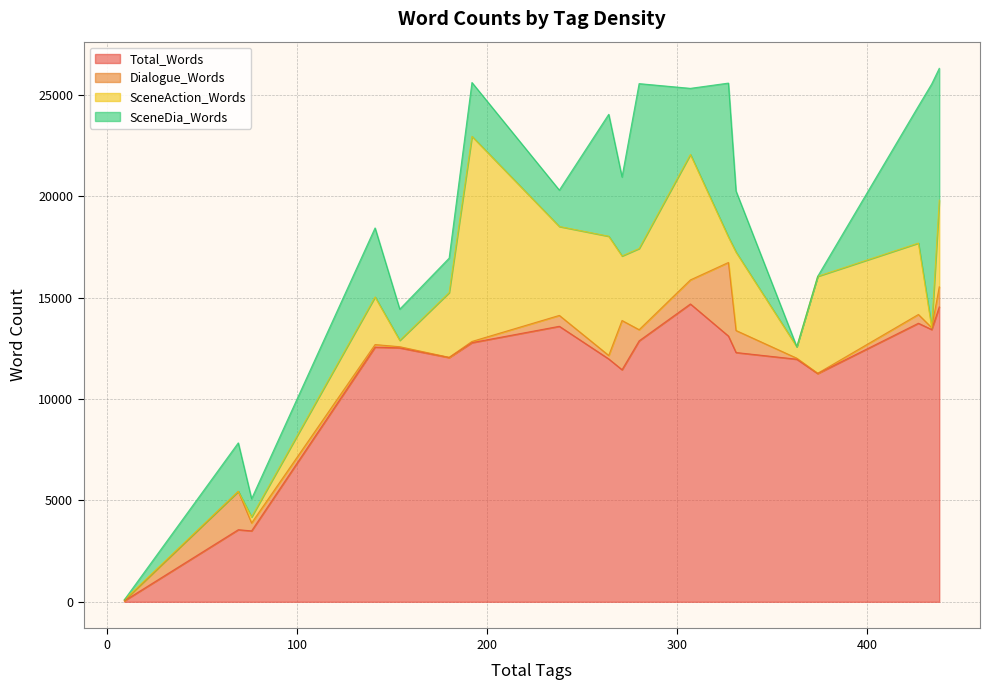

Rank the series by their maximum value, from highest to lowest.

Total_Words, SceneDia_Words, SceneAction_Words, Dialogue_Words